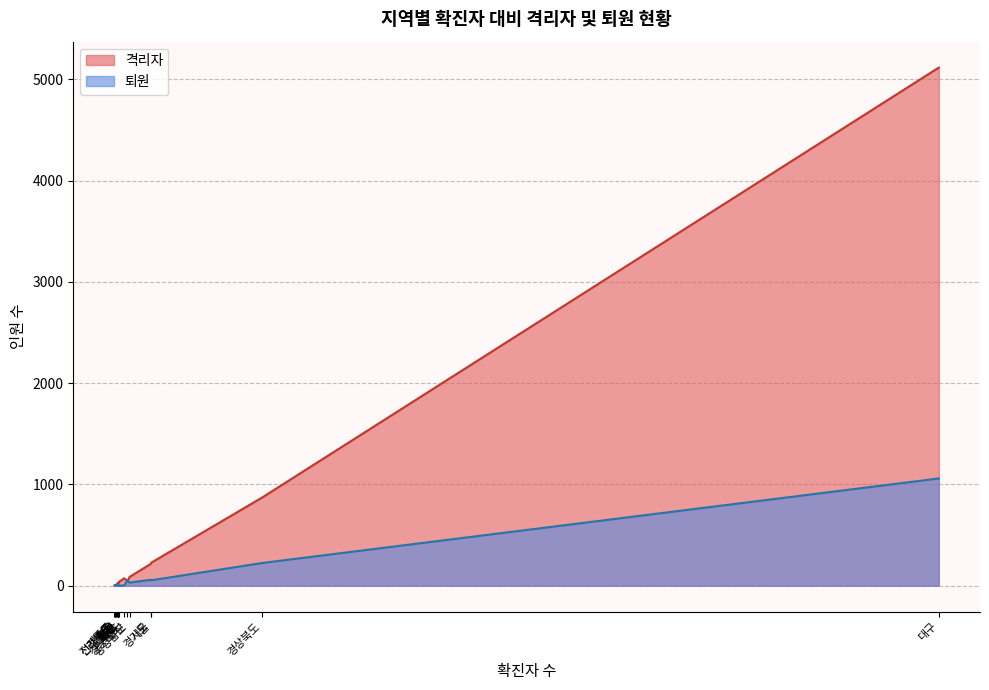

Where does the 격리자 series first go above 41?

서울